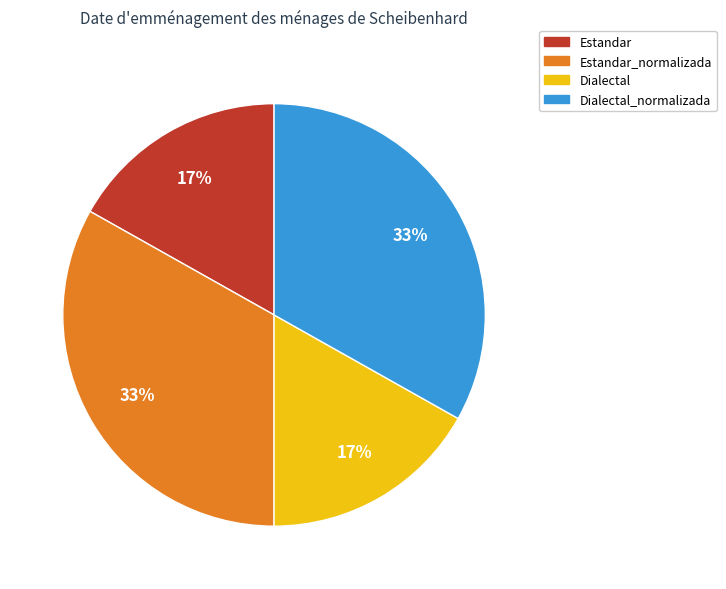

Is there a majority slice in this chart?

No